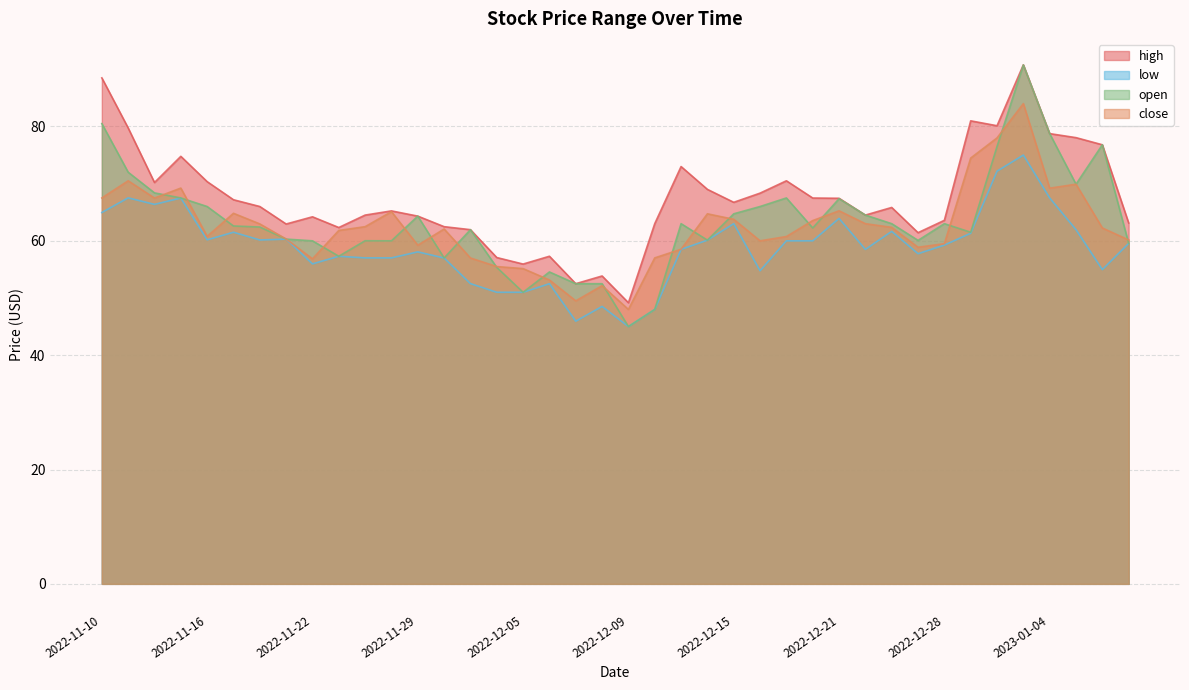

At which category does the chart reach its minimum across all series?

2022-12-09